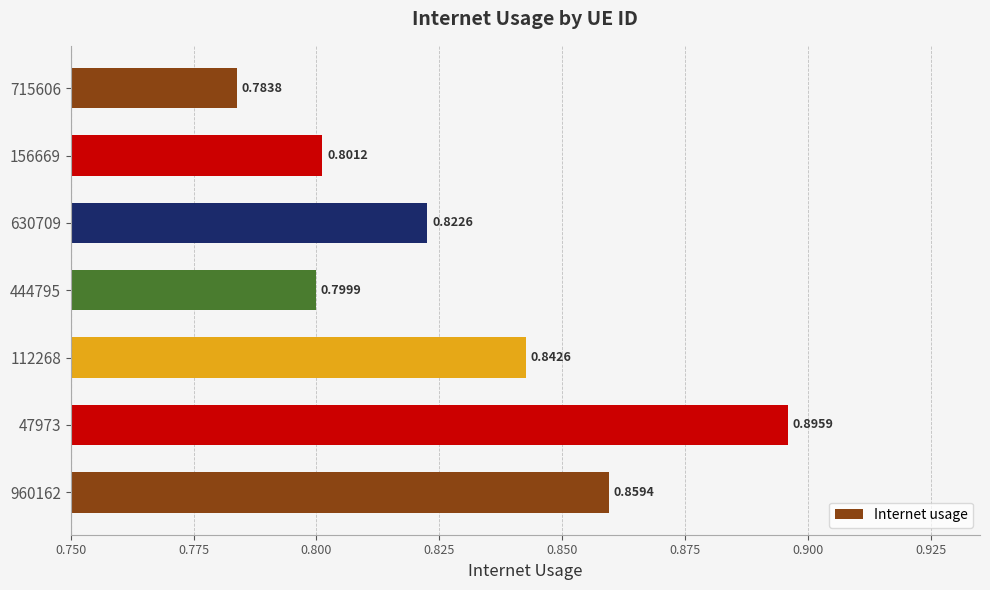

Which has a higher value, 112268 or 444795?

112268